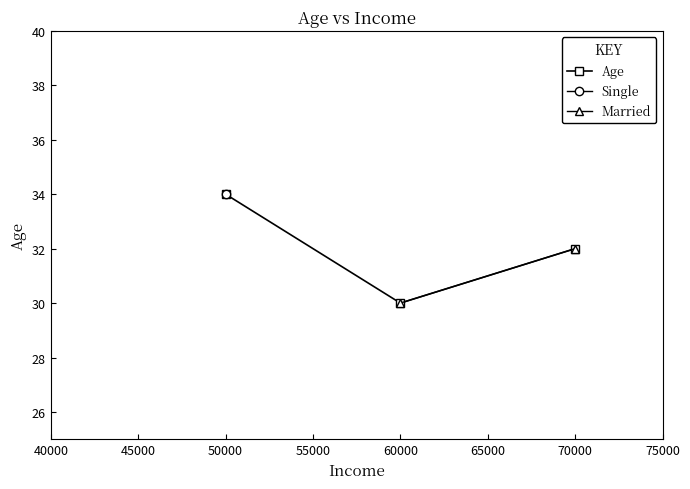

How many lines are shown in the chart?

1